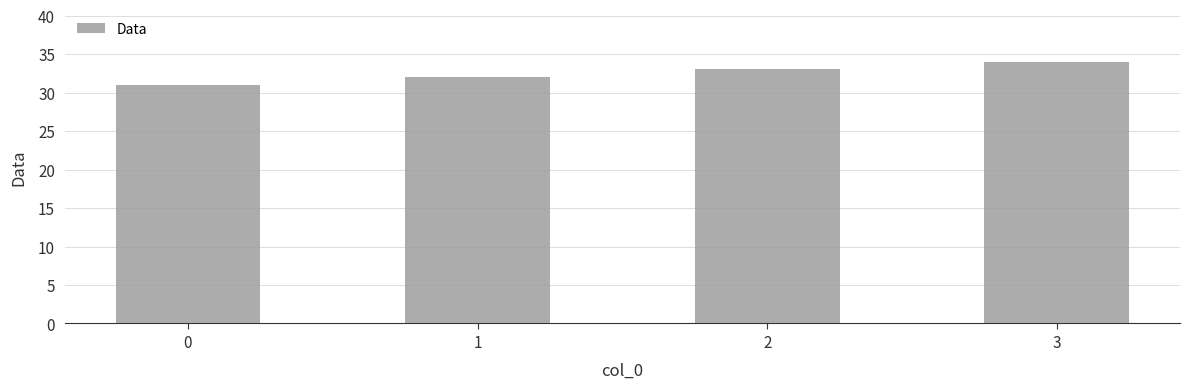

Reading left to right, transcribe all the data shown in this chart.

0=31	1=32	2=33	3=34